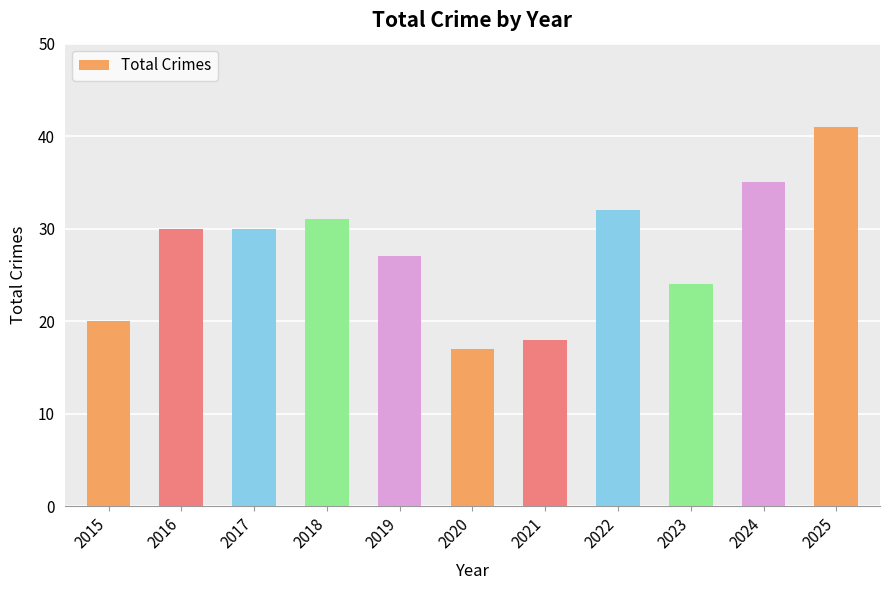

What is the sum of all values?

305